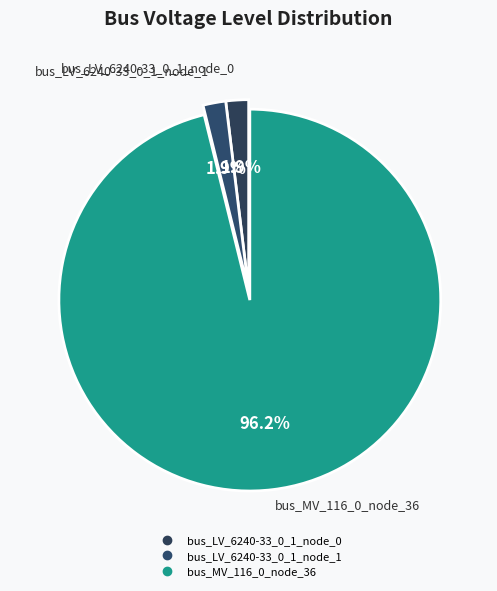

Which category has the biggest portion of the pie?

bus_MV_116_0_node_36